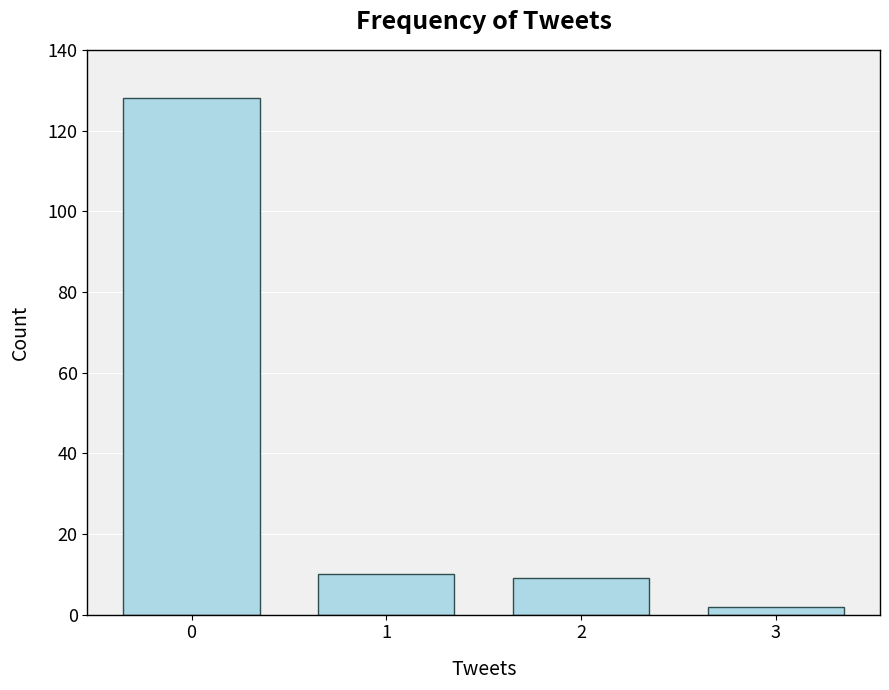

Is it true that the value at 0 is 64?

False